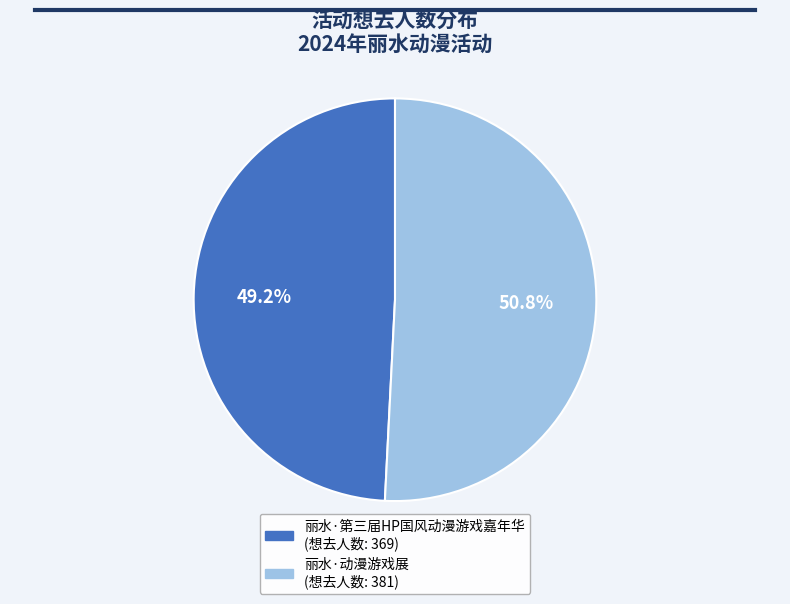

Is it true that 丽水·第三届HP国风动漫游戏嘉年华 is 57% of the pie?

False